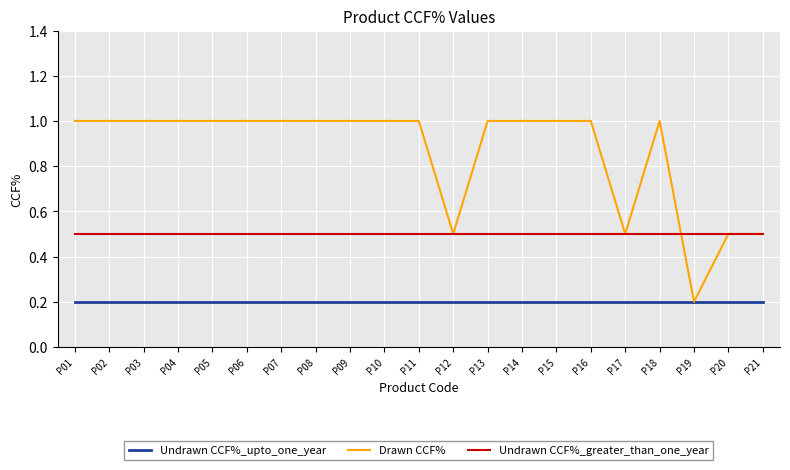

What is the sum of the Drawn CCF% values at P20 and P03?

1.5